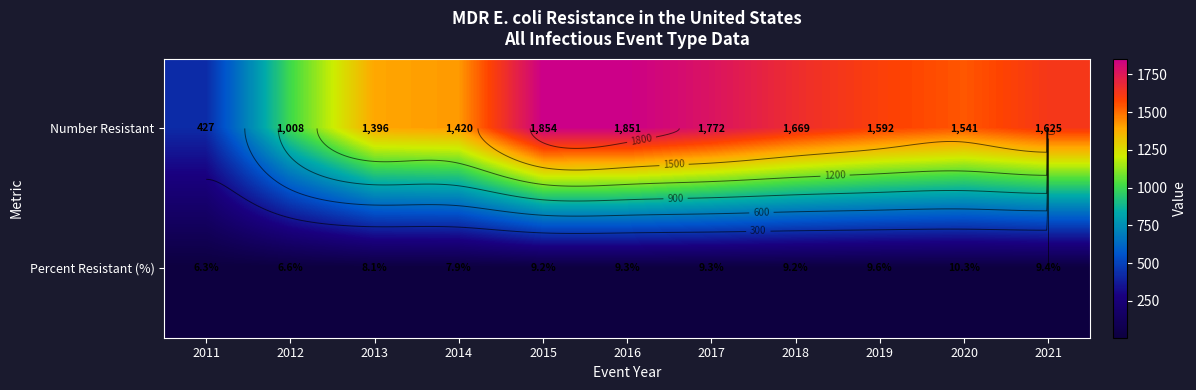

Rank the series at 2016 from highest to lowest value.

Number Resistant, Percent Resistant (%)